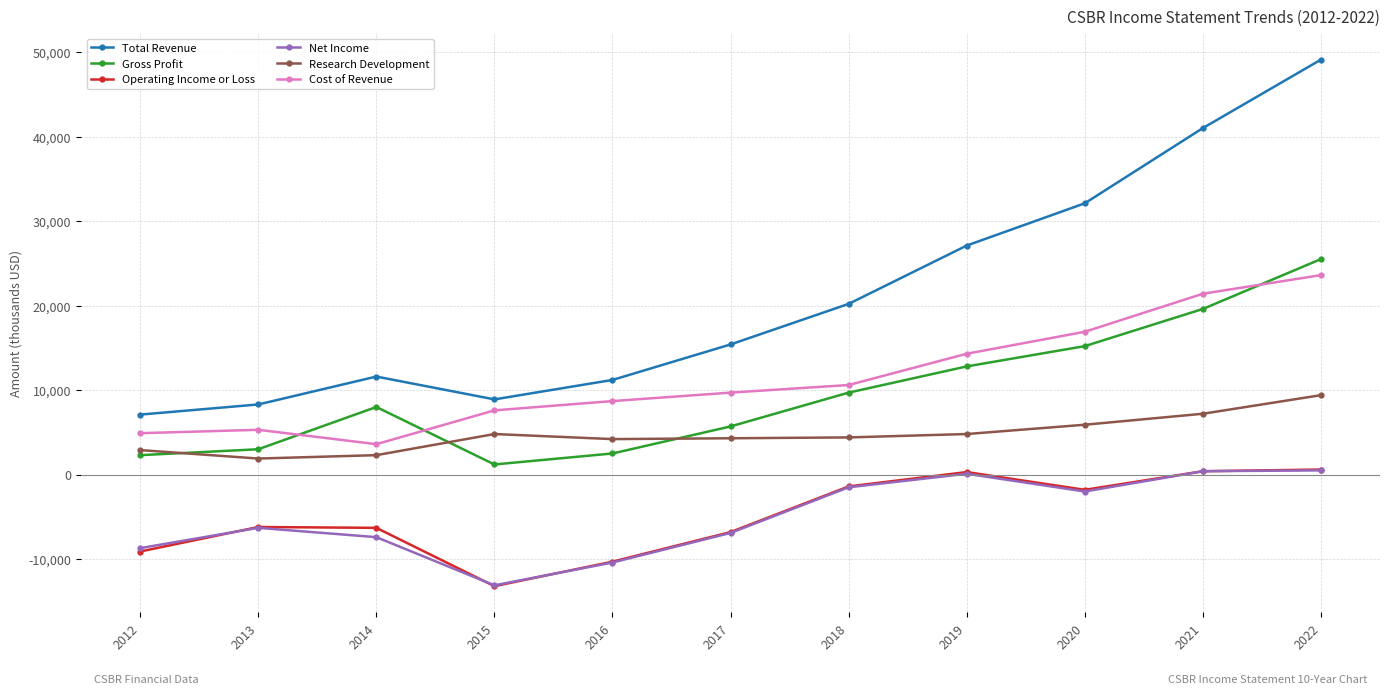

Which series changed the most between 2016 and 2019?

Total Revenue